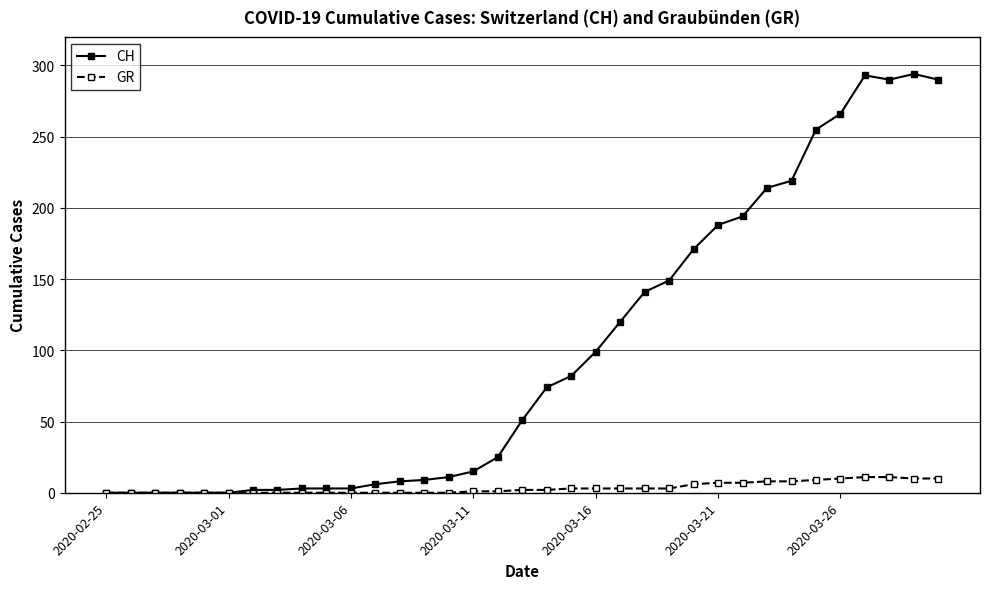

What is the value of the CH point at the 32nd from the left?

293